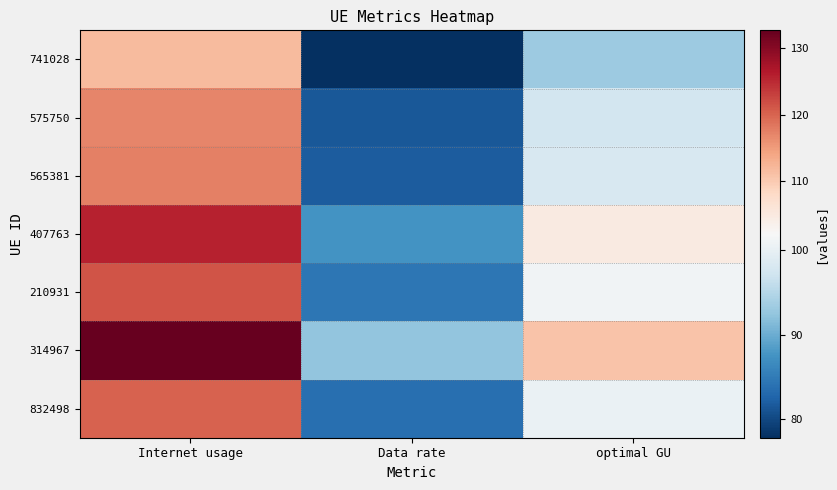

Which label corresponds to the largest value in the chart?

Internet usage